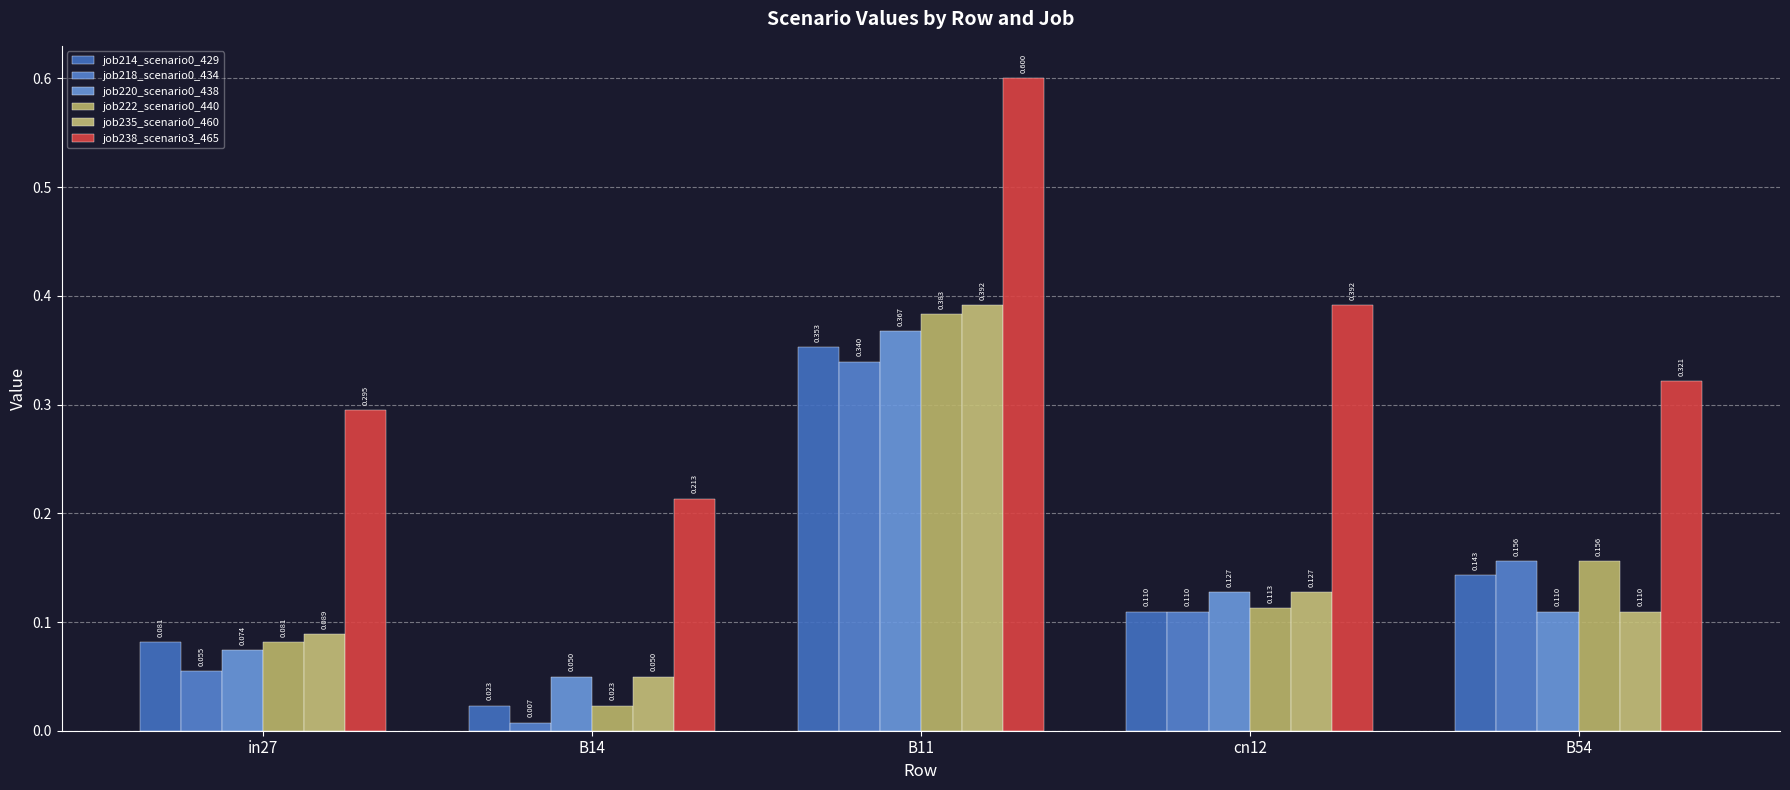

List the series in order of their peak value, highest first.

job238_scenario3_465, job235_scenario0_460, job222_scenario0_440, job220_scenario0_438, job214_scenario0_429, job218_scenario0_434